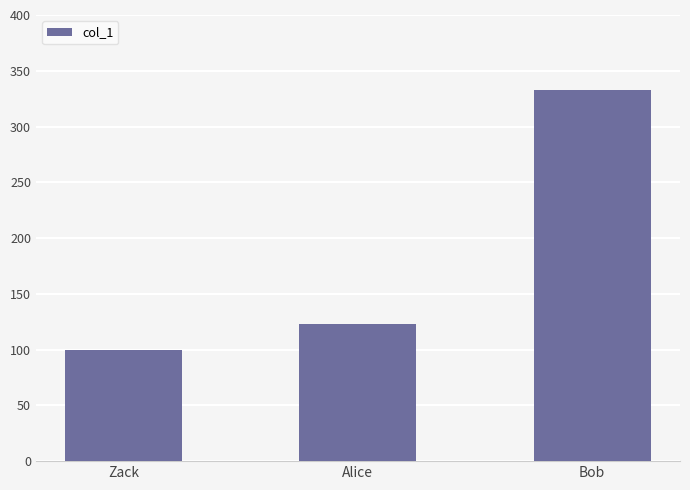

Does the chart contain any negative values?

No